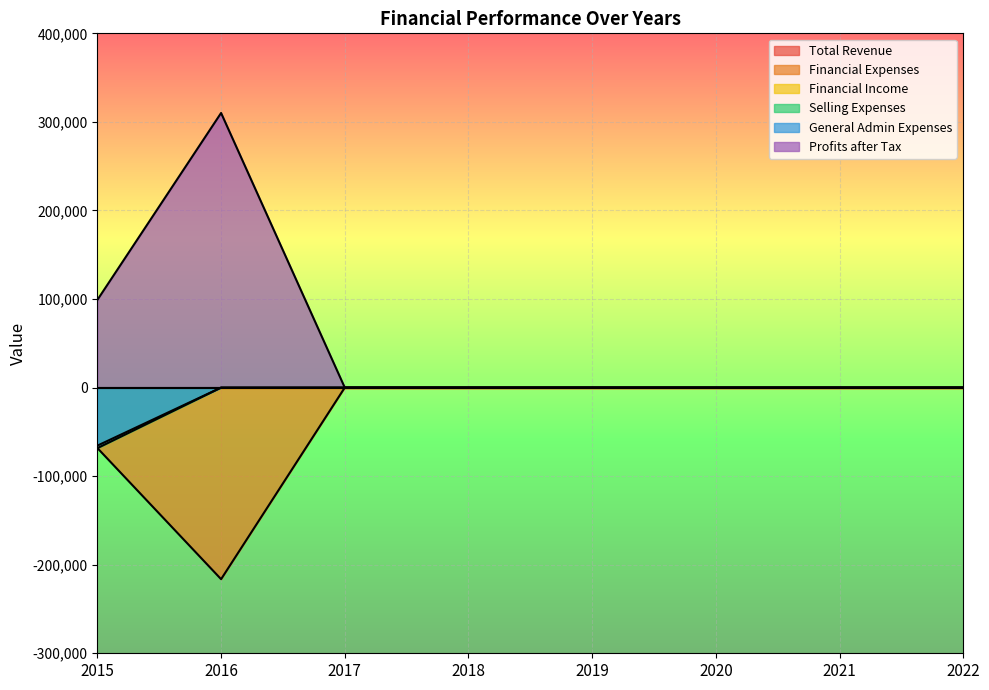

Which series has the largest total across all categories?

Profits after Tax